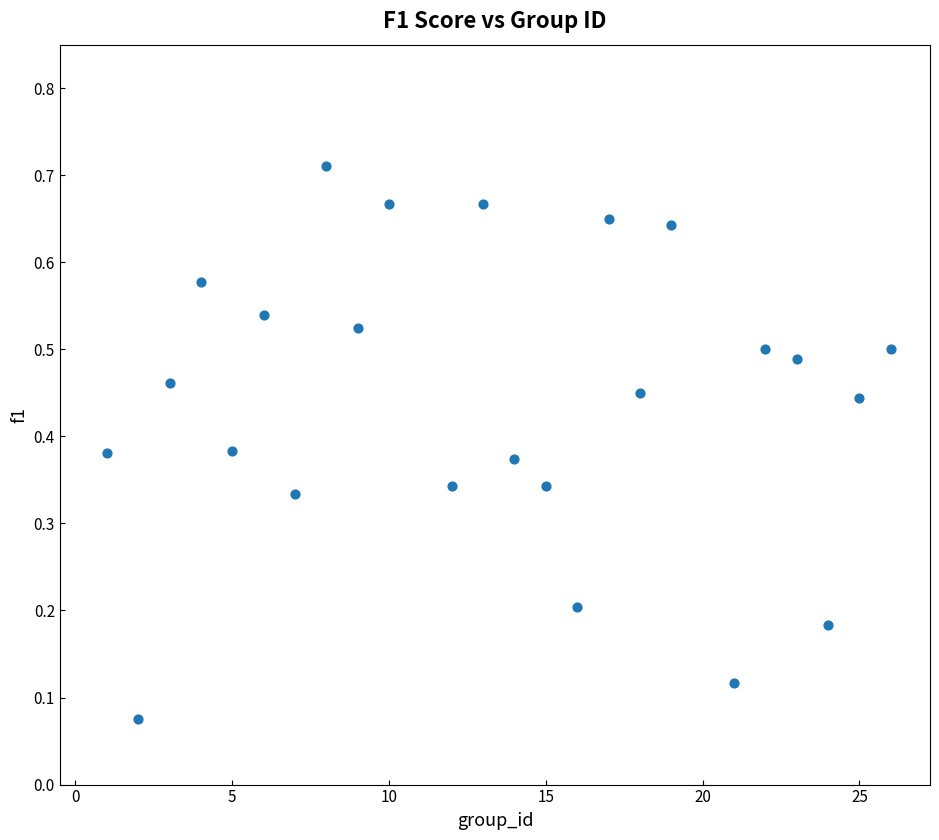

What is the range of X values (max minus min)?

25.0